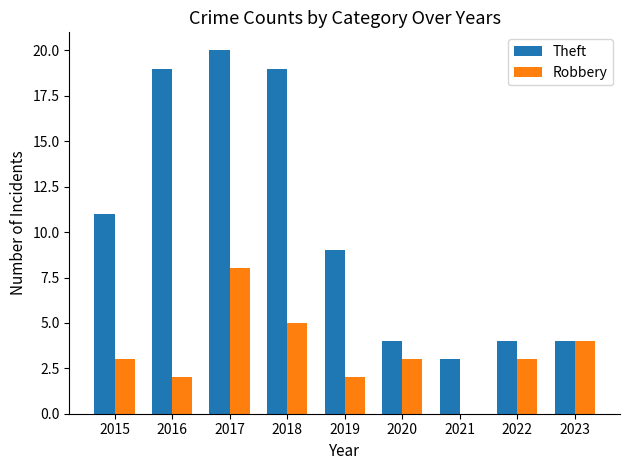

Which series has the largest total across all categories?

Theft